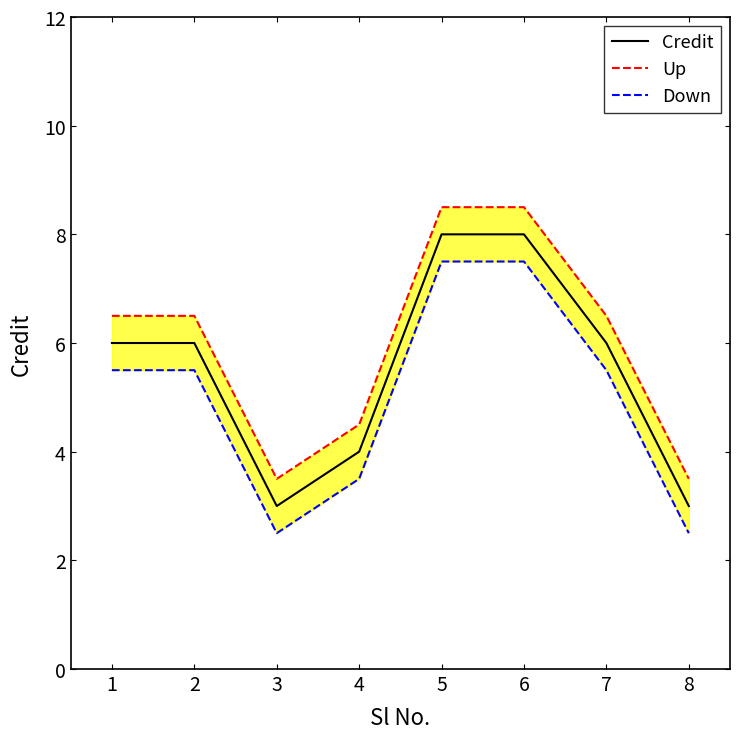

True or false: Down and Up intersect in this chart.

False